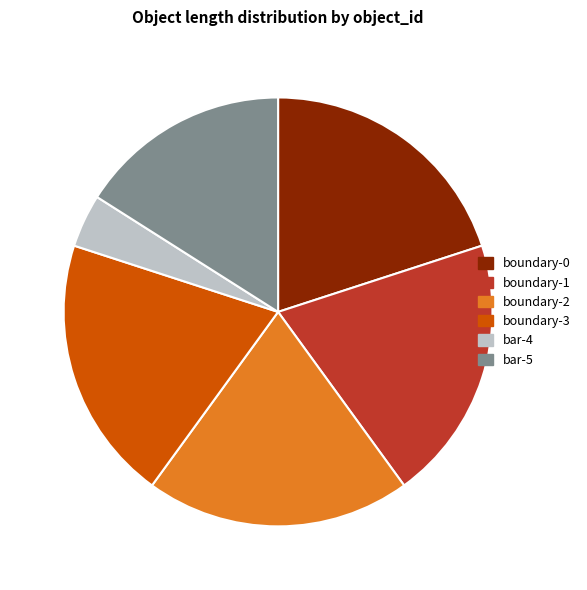

Between bar-5 and boundary-3, which is larger?

boundary-3